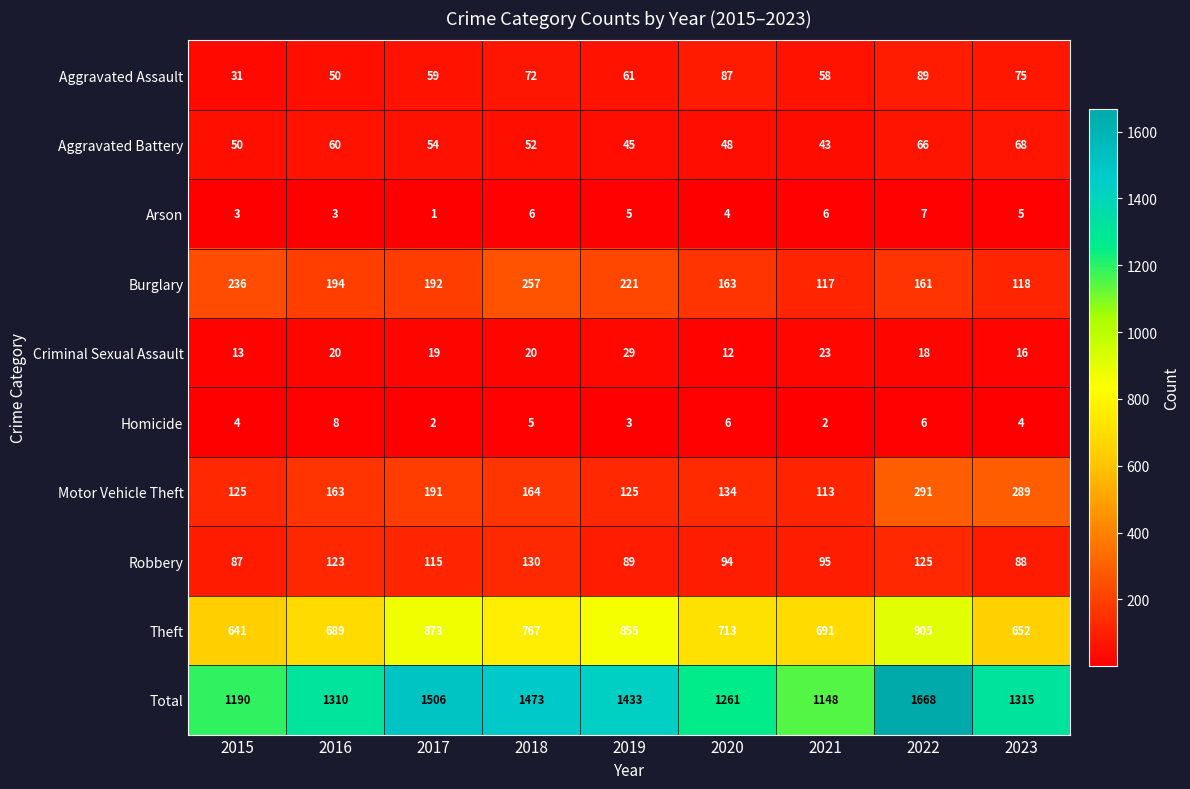

What is the average value of the Robbery series?

105